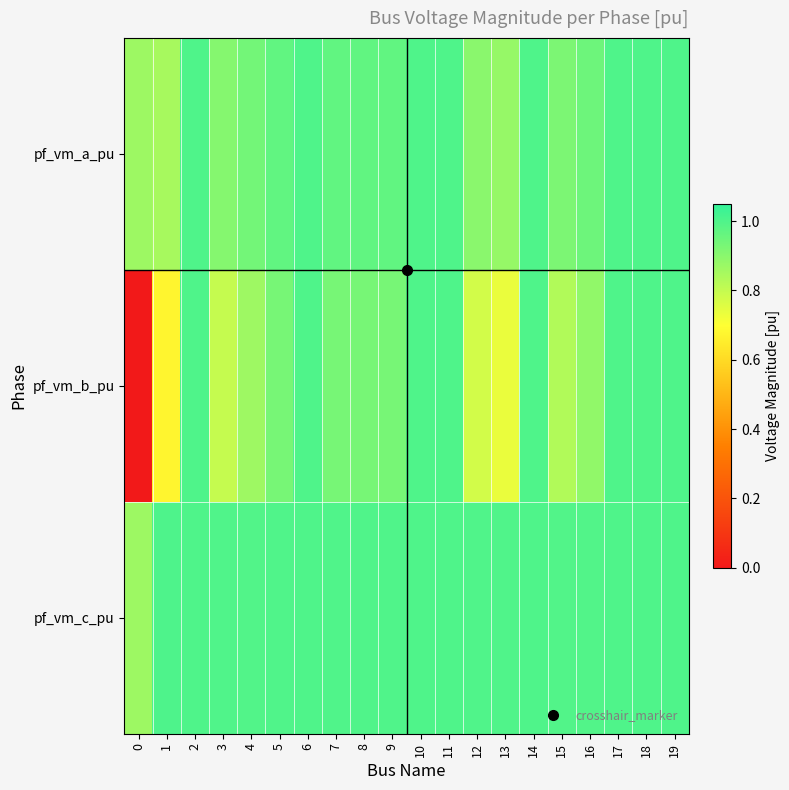

At which category is the sum across all series the highest?

6